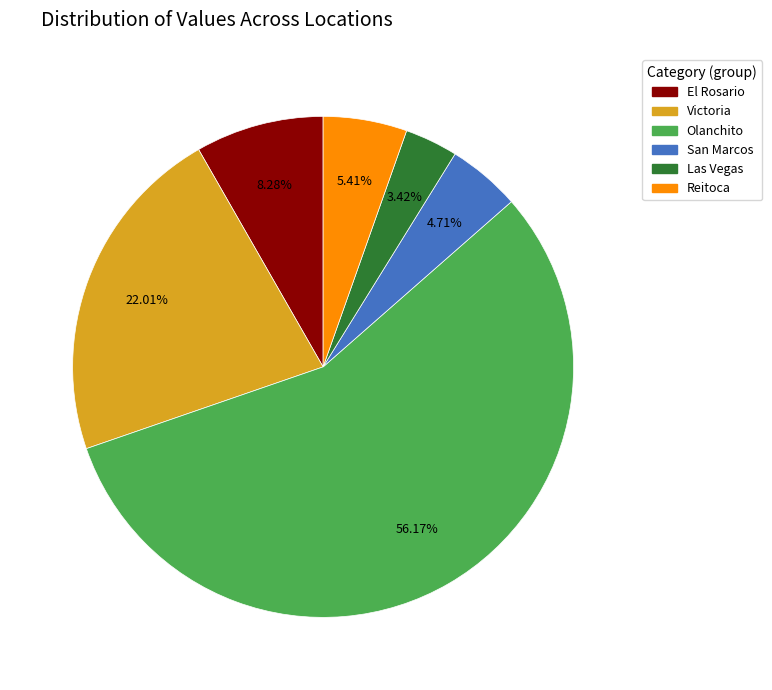

Count the number of slices in the pie.

6